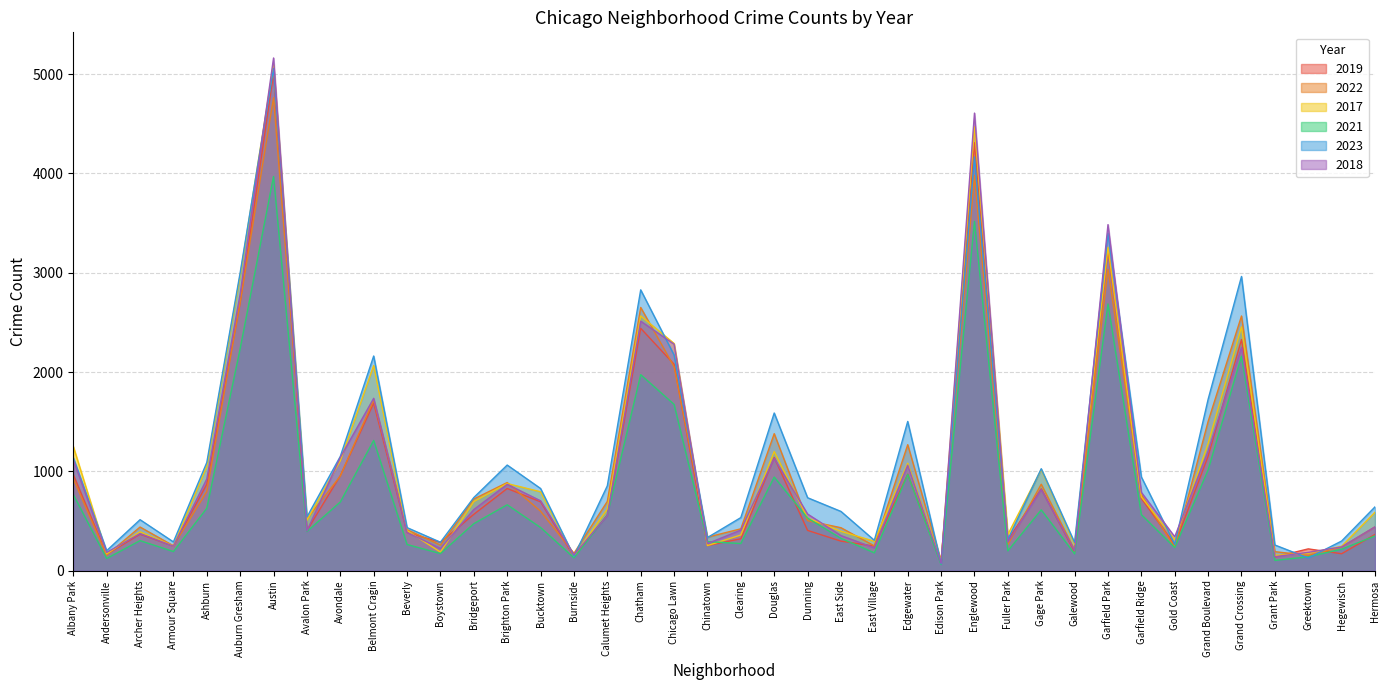

Between which two adjacent categories do 2017 and 2022 first intersect?

Andersonville and Archer Heights